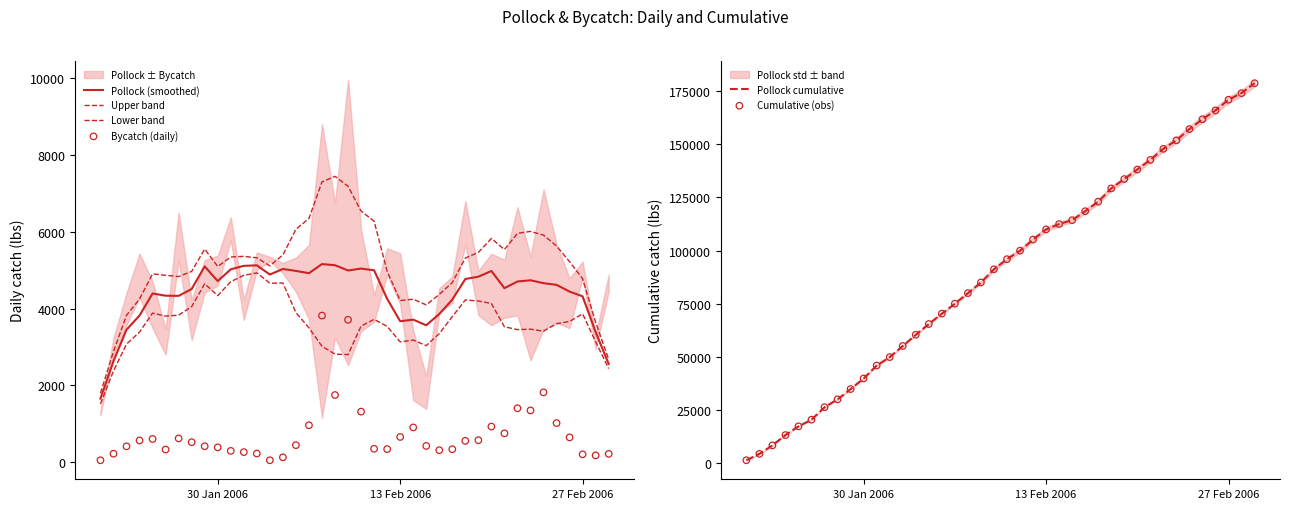

What is the highest value of the Pollock cumulative series?

178737.0